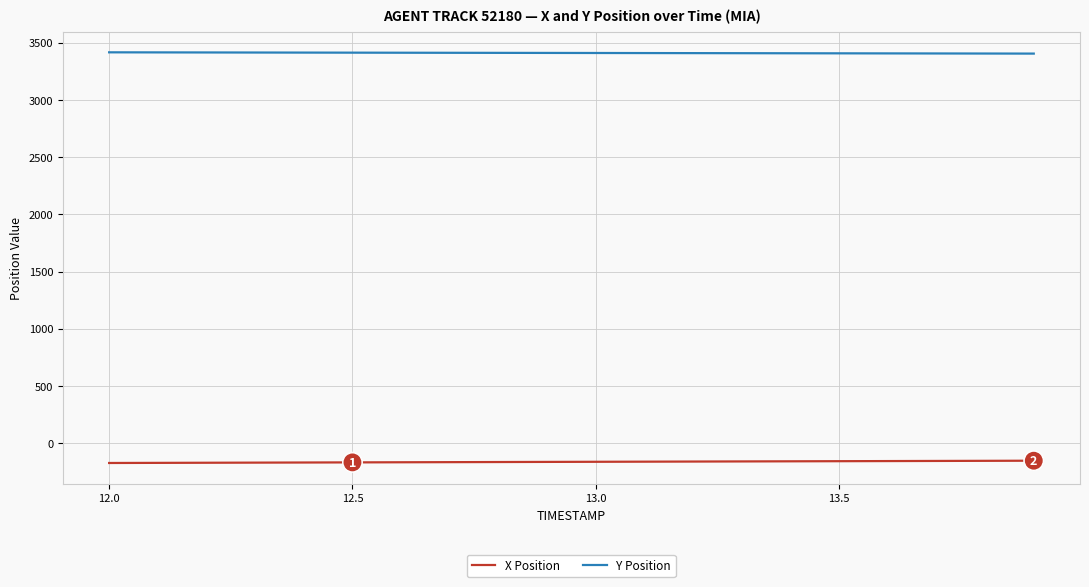

True or false: X Position and Y Position cross at least once.

False